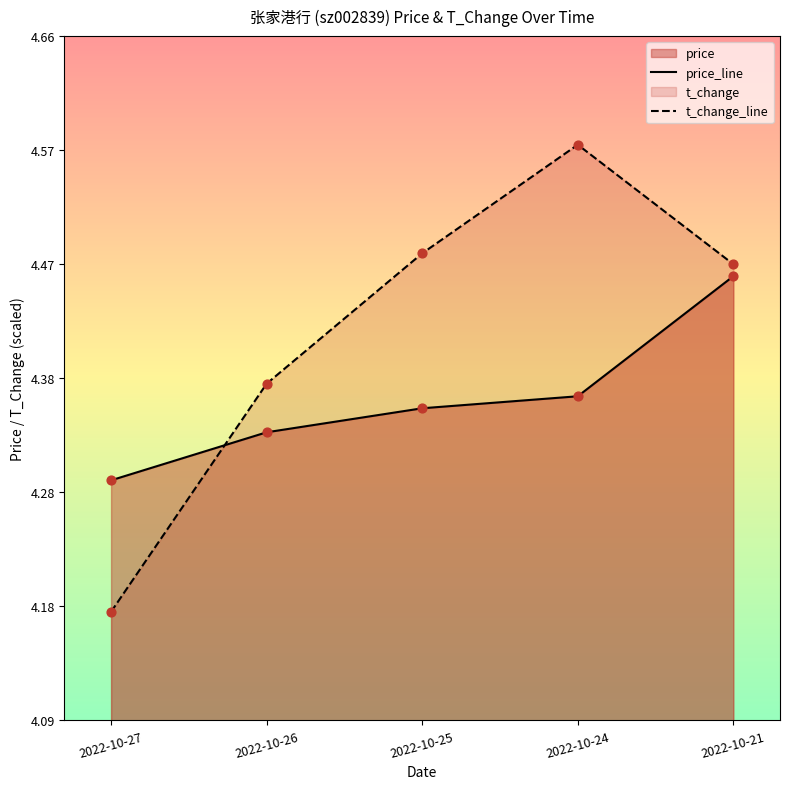

Which series has the widest spread of Y values?

t_change_line